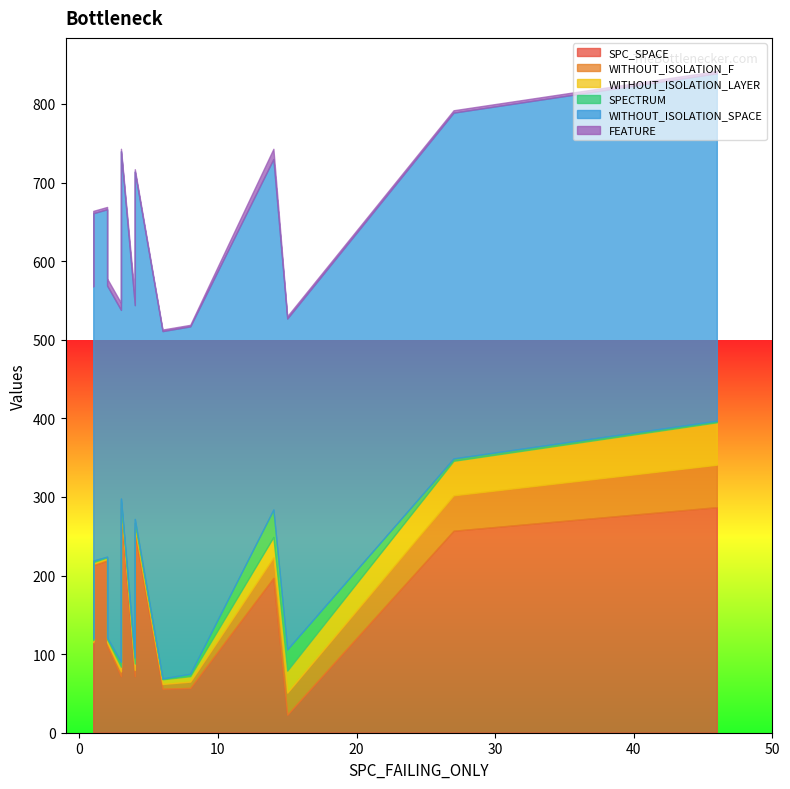

How many values in the SPECTRUM series are below 3?

7